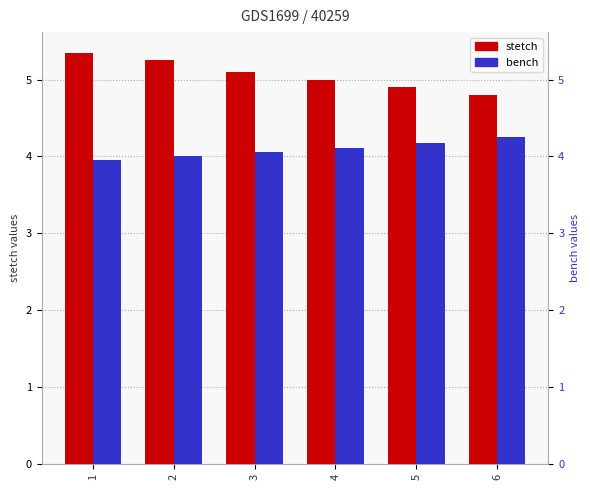

The bench series shows 7.3 at 4. True or false?

False